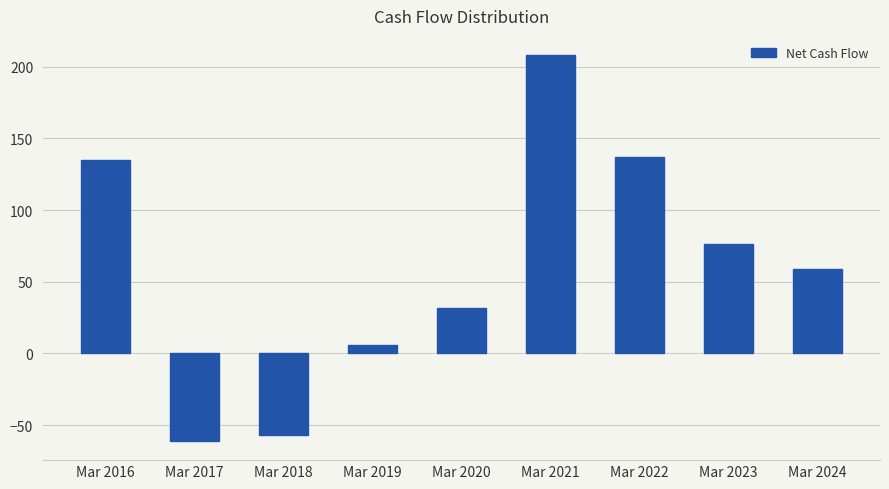

At which label is the value closest to 73?

Mar 2023